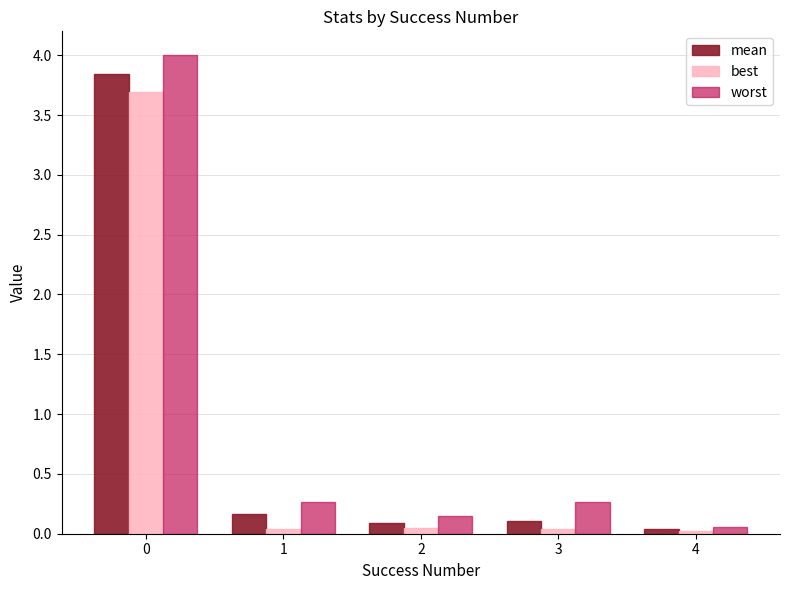

At 3, list the series in order from smallest to largest.

best, mean, worst